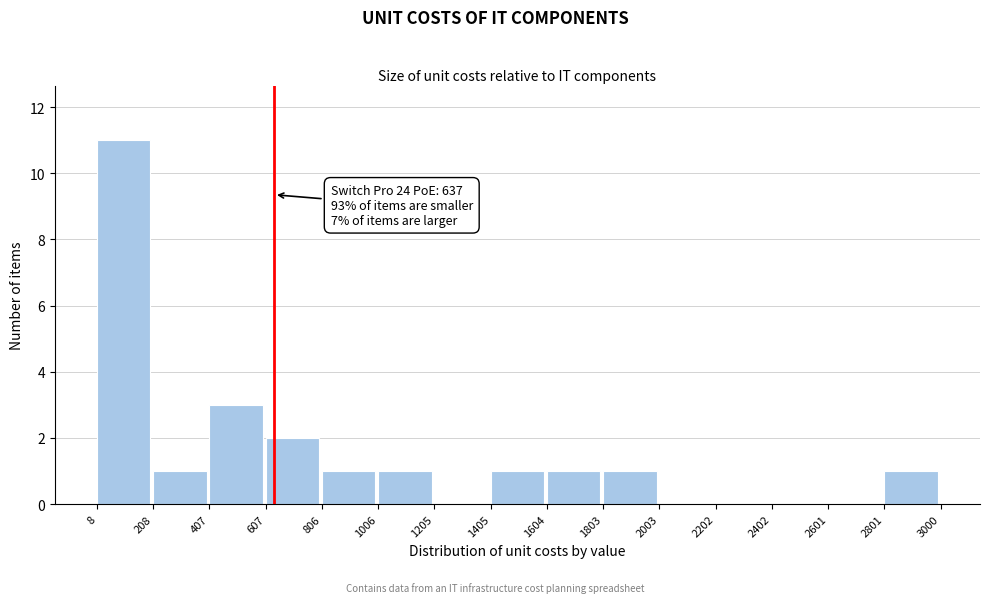

Which range on the x-axis has the tallest bar?

8 to 208